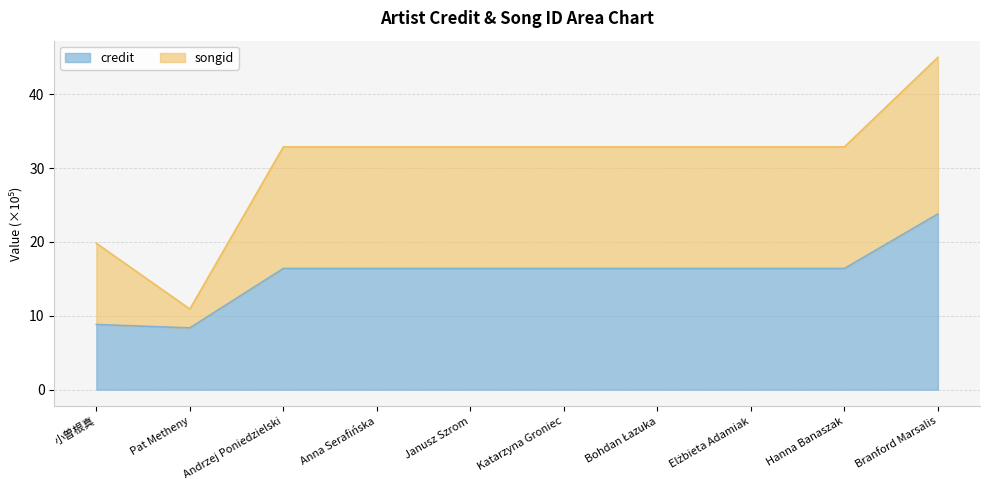

Reading right to left, extract all data points from this chart.

Branford Marsalis=23.8	Hanna Banaszak=16.4	Elżbieta Adamiak=16.4	Bohdan Łazuka=16.4	Katarzyna Groniec=16.4	Janusz Szrom=16.4	Anna Serafińska=16.4	Andrzej Poniedzielski=16.4	Pat Metheny=8.4	小曽根真=8.8